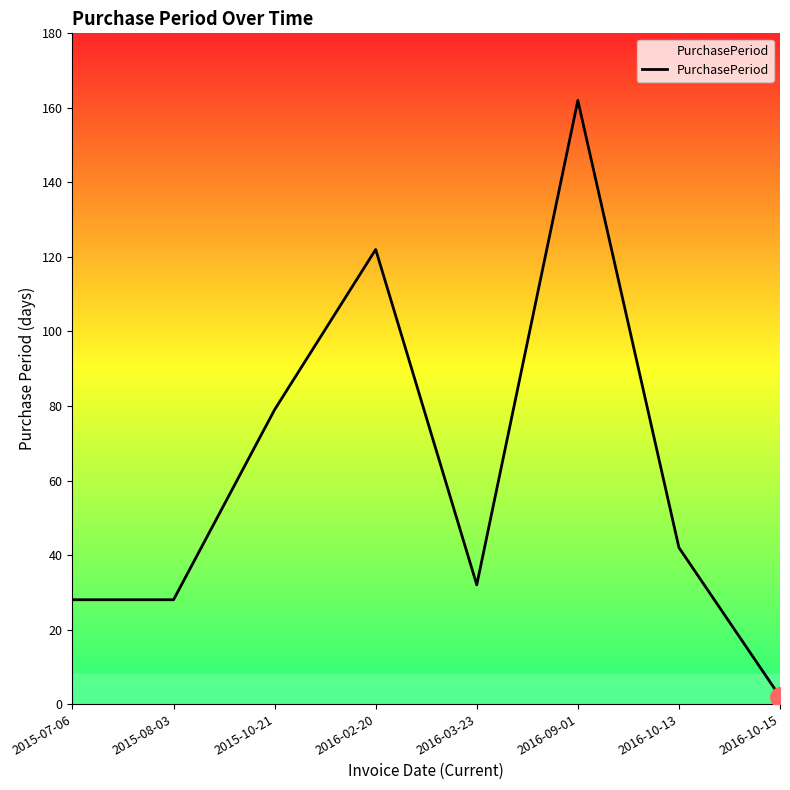

How many distinct data groups are displayed?

1